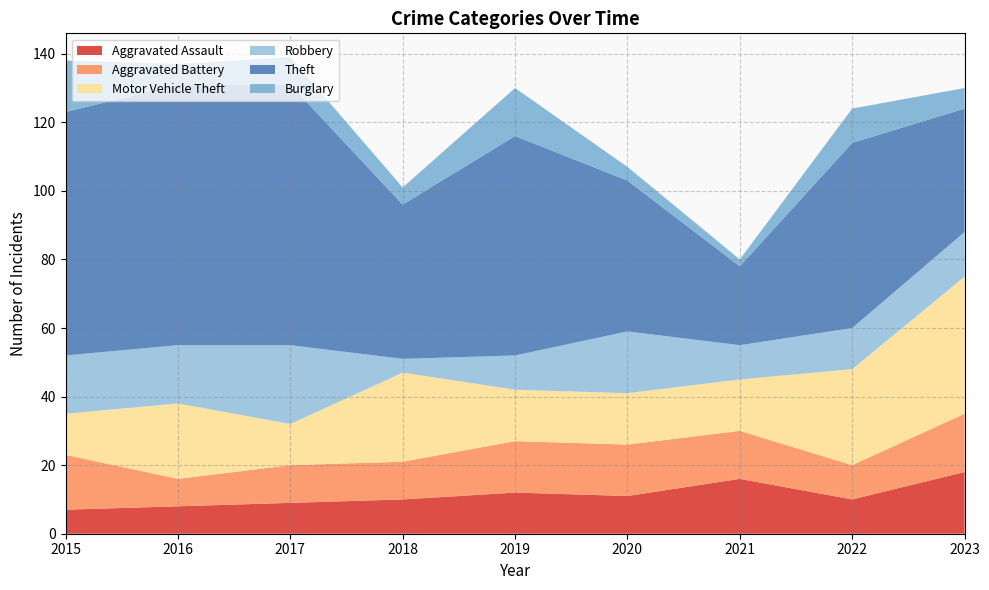

Reading left to right, extract all data points from this chart.

Aggravated Assault: 7	8	9	10	12	11	16	10	18
Aggravated Battery: 16	8	11	11	15	15	14	10	17
Motor Vehicle Theft: 12	22	12	26	15	15	15	28	40
Robbery: 17	17	23	4	10	18	10	12	13
Theft: 71	76	76	45	64	44	23	54	36
Burglary: 15	6	8	5	14	4	2	10	6